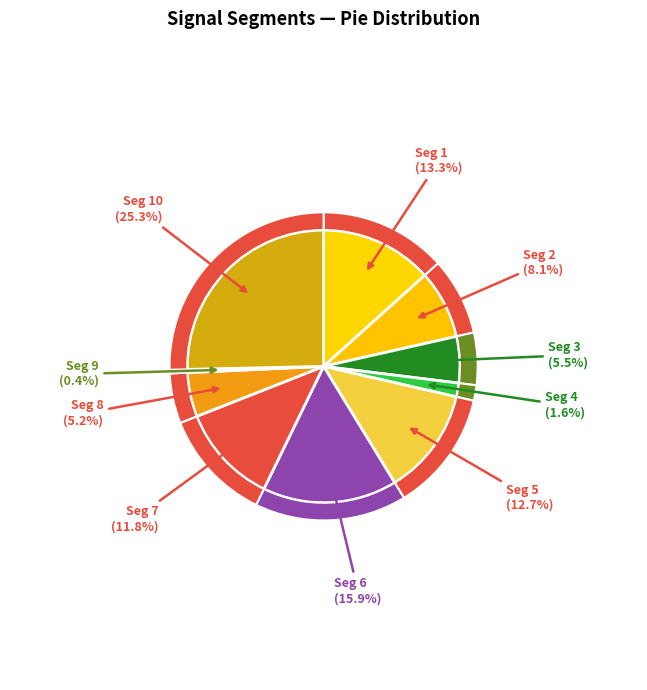

Which category has the smallest portion of the pie?

signal segment 9